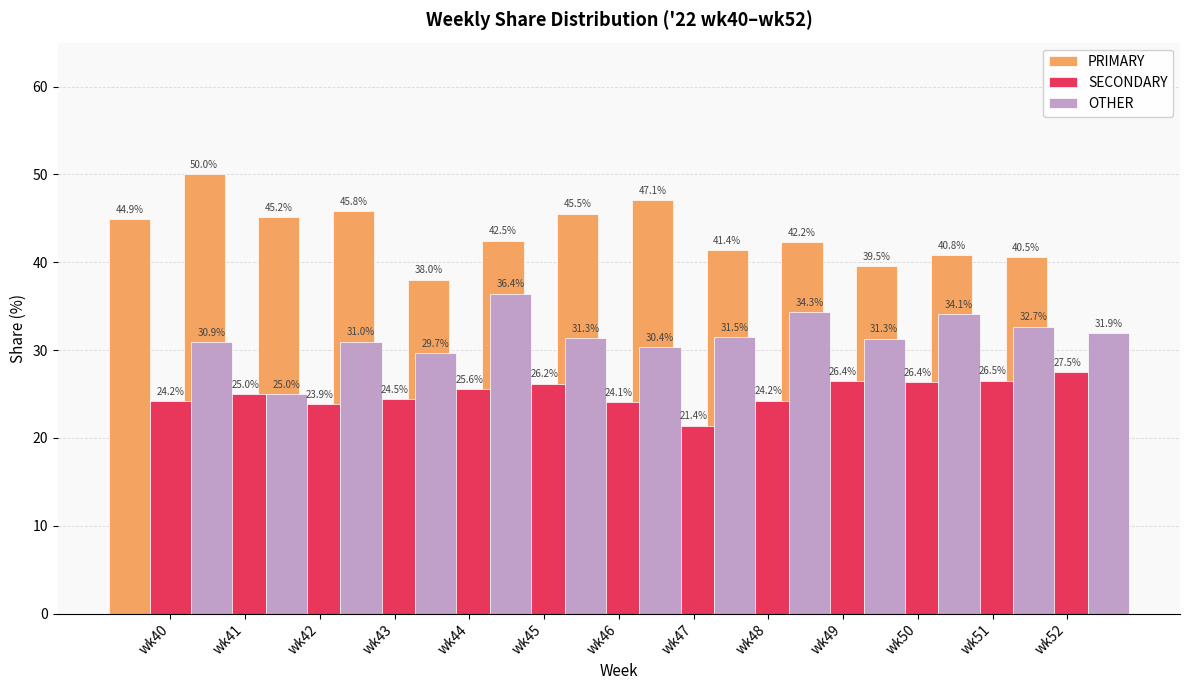

Is the value of SECONDARY at wk46 greater than the value of OTHER at wk45?

No